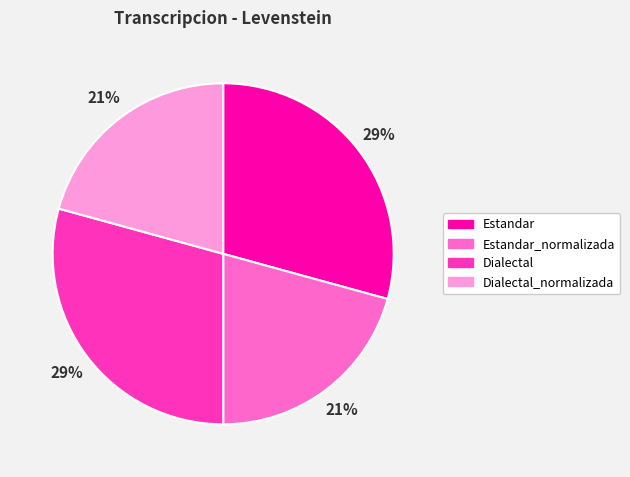

True or false: Dialectal_normalizada accounts for 21% of the total.

True